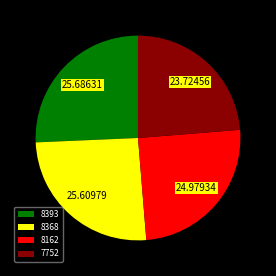

How many slices are in this pie chart?

4